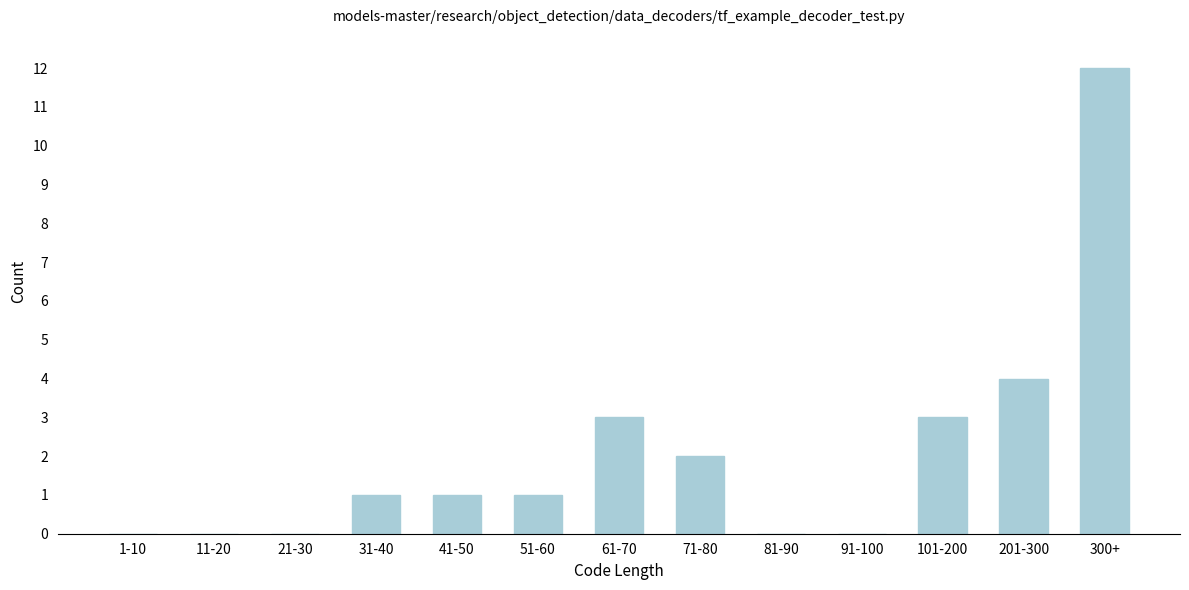

Reading left to right, extract all data points from this chart.

1-10=0	11-20=0	21-30=0	31-40=1	41-50=1	51-60=1	61-70=3	71-80=2	81-90=0	91-100=0	101-200=3	201-300=4	300+=12